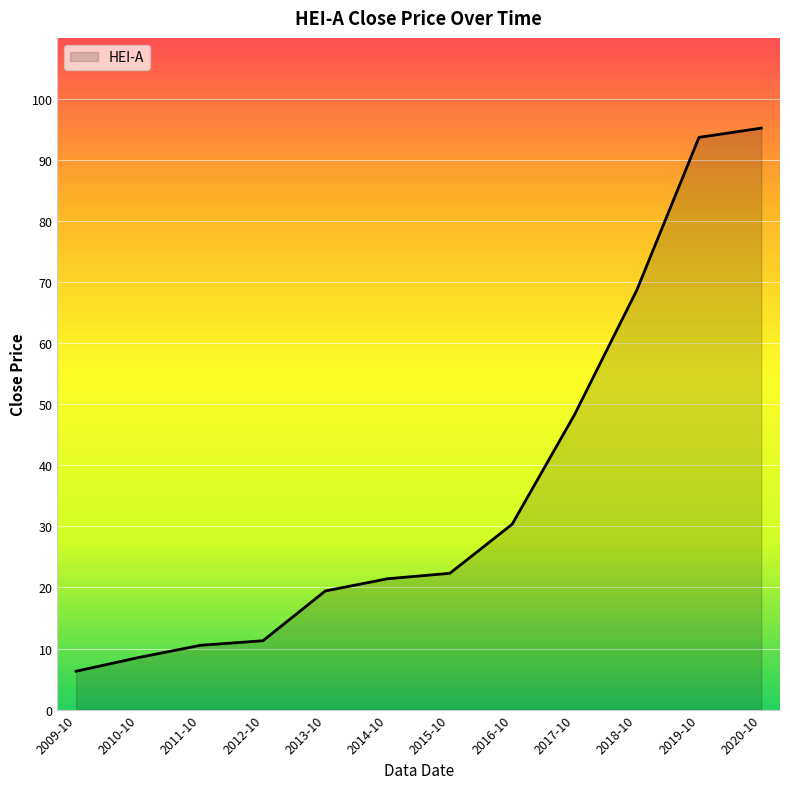

What is the difference between the maximum and minimum values?

88.9